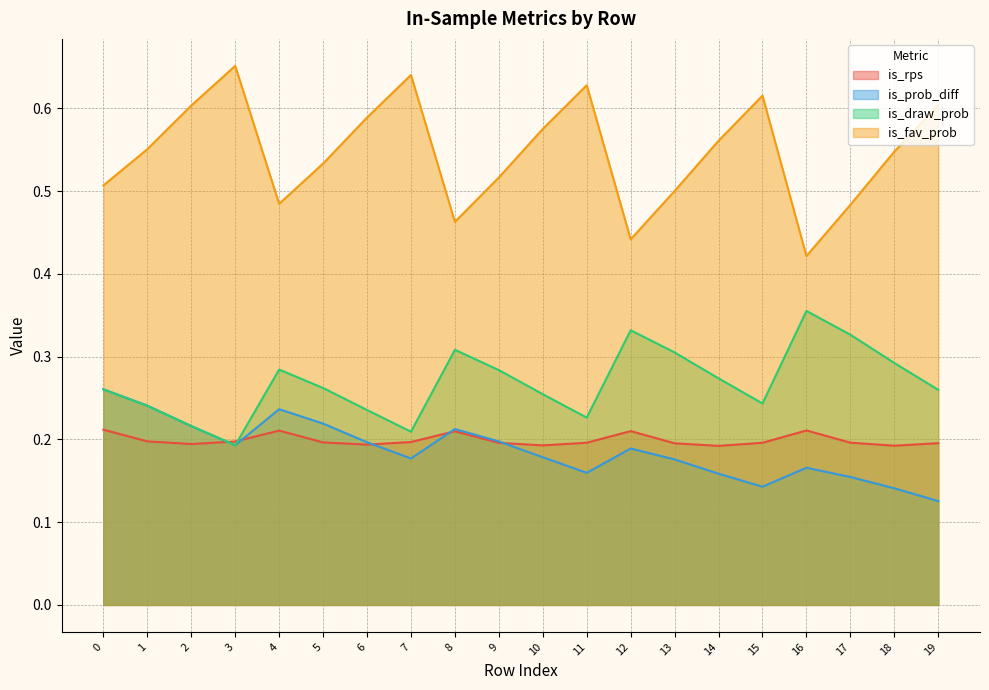

The value of is_fav_prob at 7 is 0.3. True or false?

False